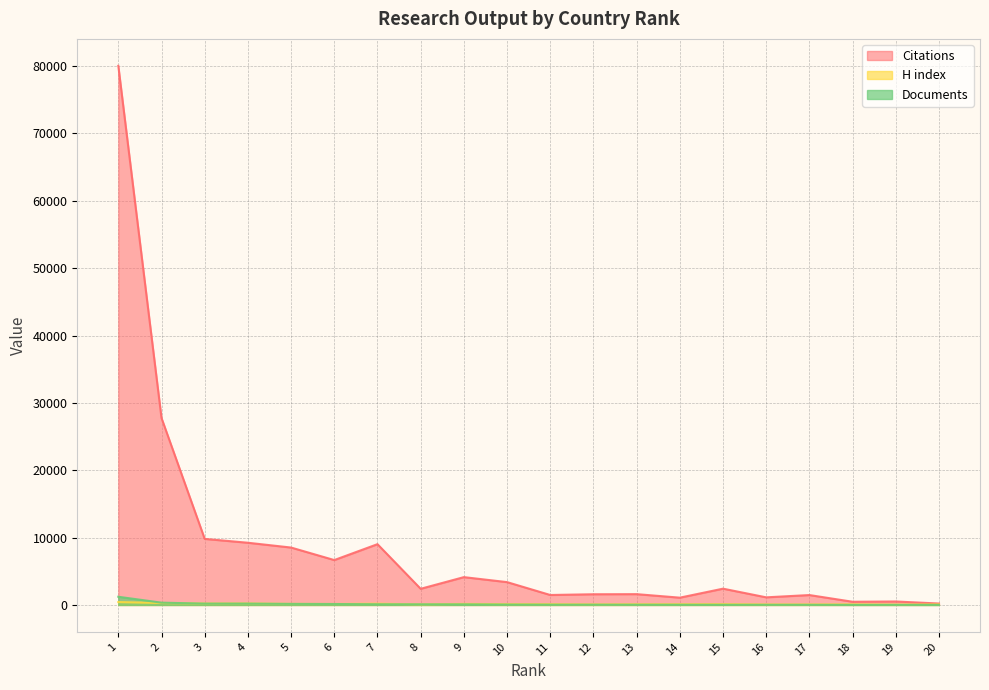

True or false: Documents and Citations intersect in this chart.

False